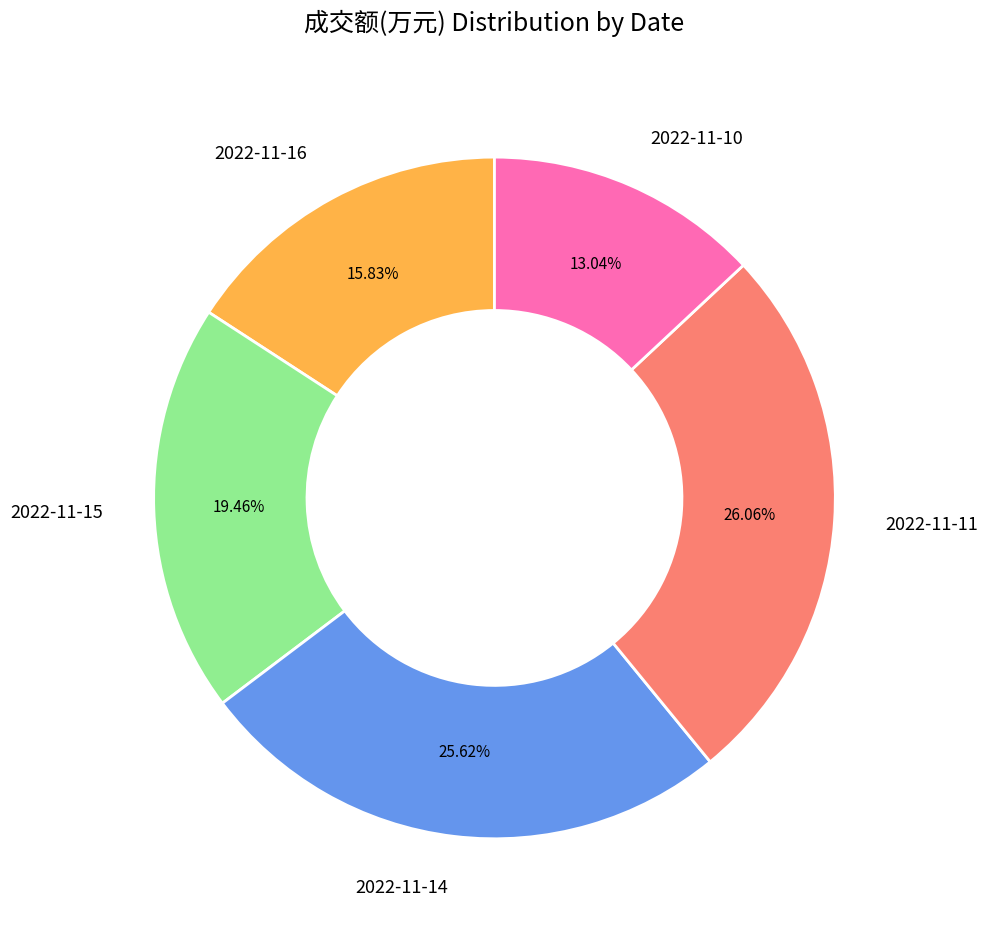

Is 2022-11-11 the majority of the pie?

No